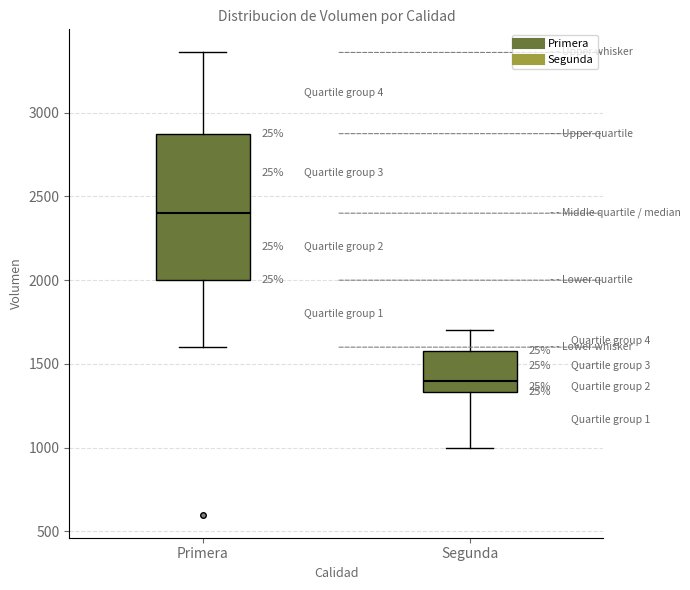

Where does the median line of the box for Primera sit on the y-axis? The values are not printed on the chart, so give them approximately, as read against the axis.

2400